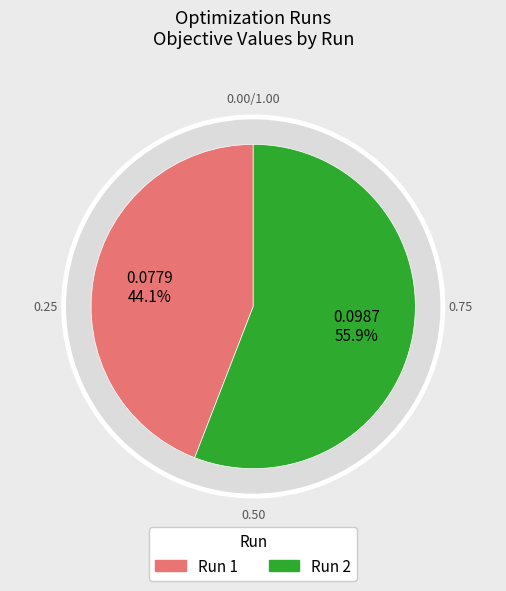

How much of the chart is everything except Run 2?

44.1%